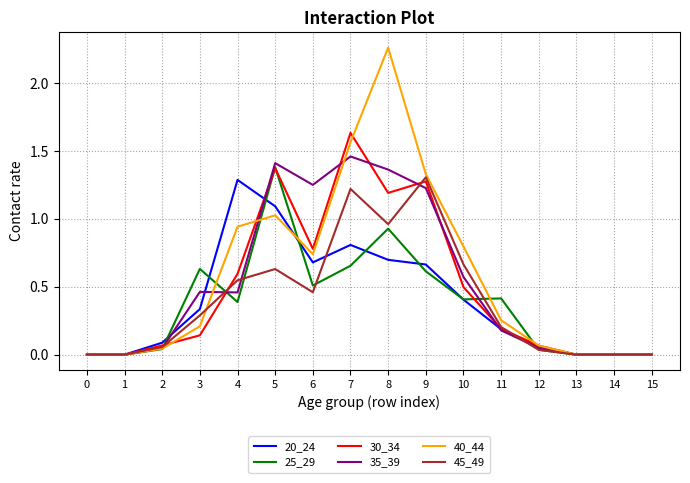

At which label is 40_44 closest to 1?

5